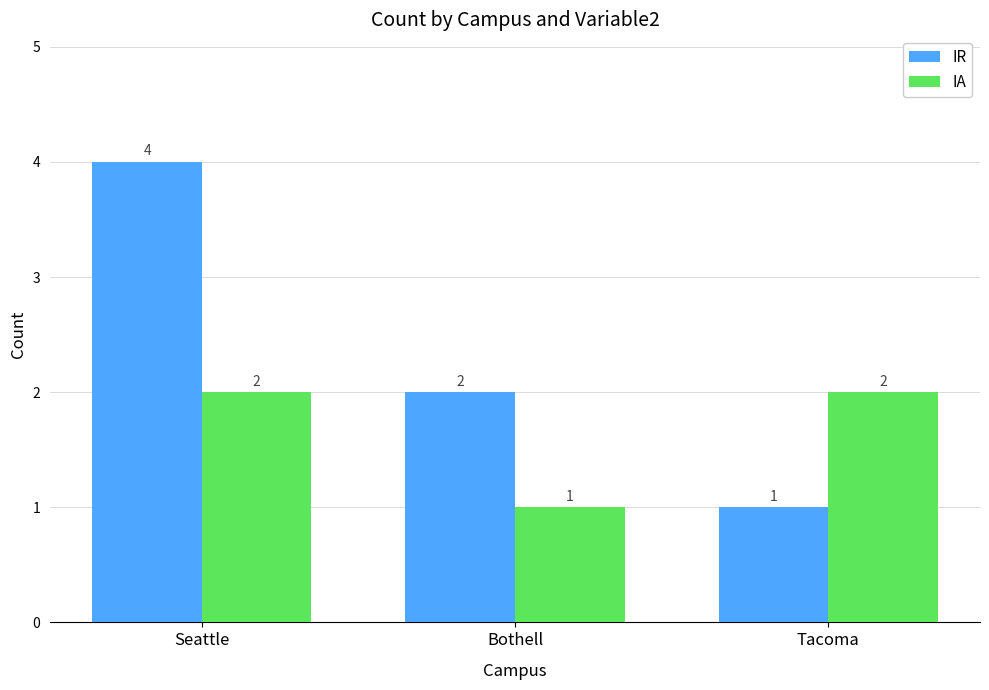

Rank the categories by IR value from highest to lowest.

Seattle, Bothell, Tacoma